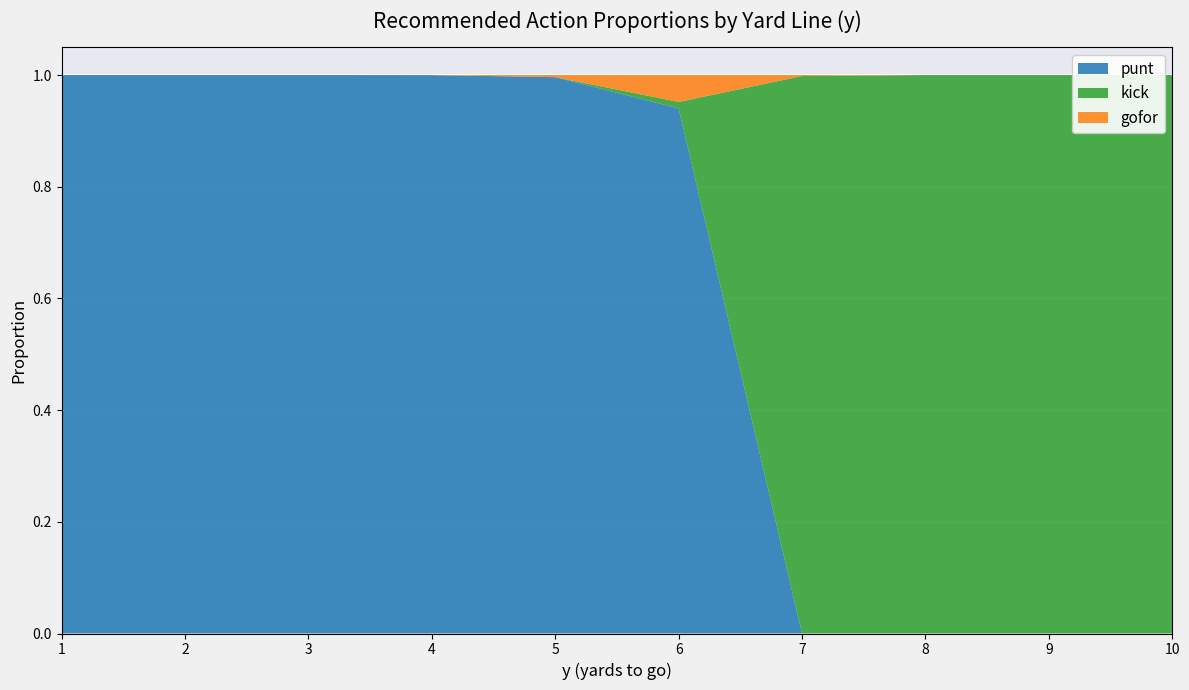

Reading right to left, extract all data points from this chart.

punt: 10=0.0	9=0.0	8=0.0	7=0.0	6=0.9	5=1.0	4=1.0	3=1.0	2=1.0	1=1.0
kick: 10=1.0	9=1.0	8=1.0	7=1.0	6=0.0	5=0.0	4=0.0	3=0.0	2=0.0	1=0.0
gofor: 10=0.0	9=0.0	8=0.0	7=0.0	6=0.0	5=0.0	4=0.0	3=0.0	2=0.0	1=0.0